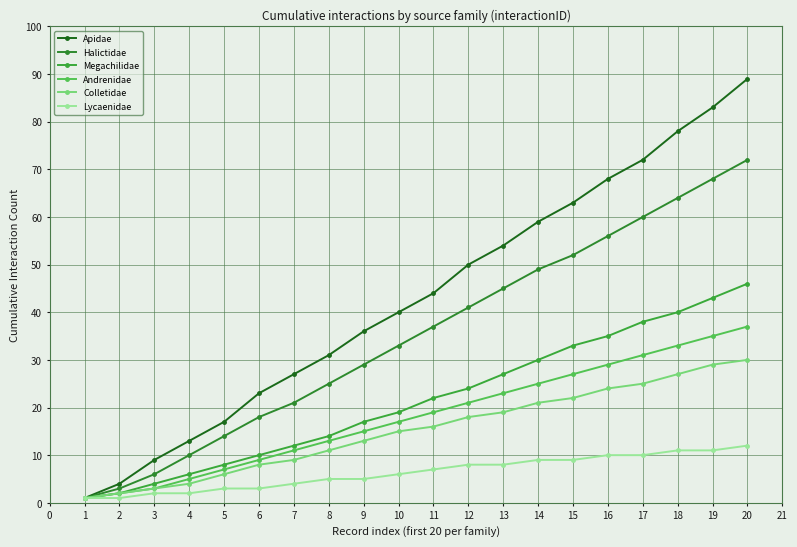

What is the average value of the Halictidae series?

35